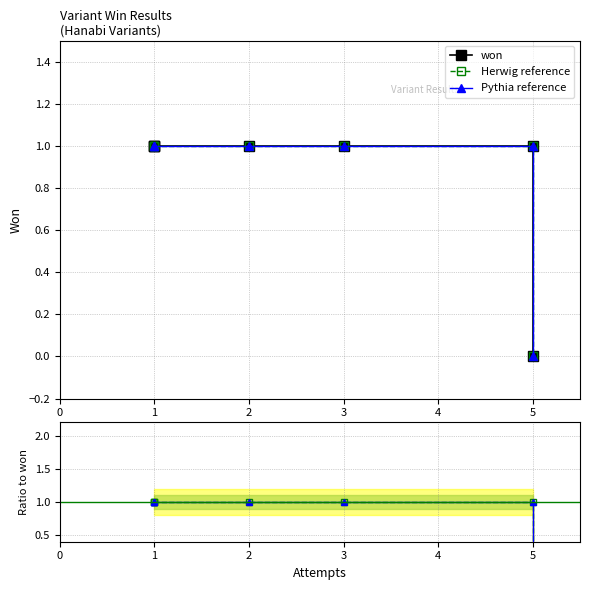

Is the value of Pythia reference at 1 greater than the value of Herwig reference at 1?

No